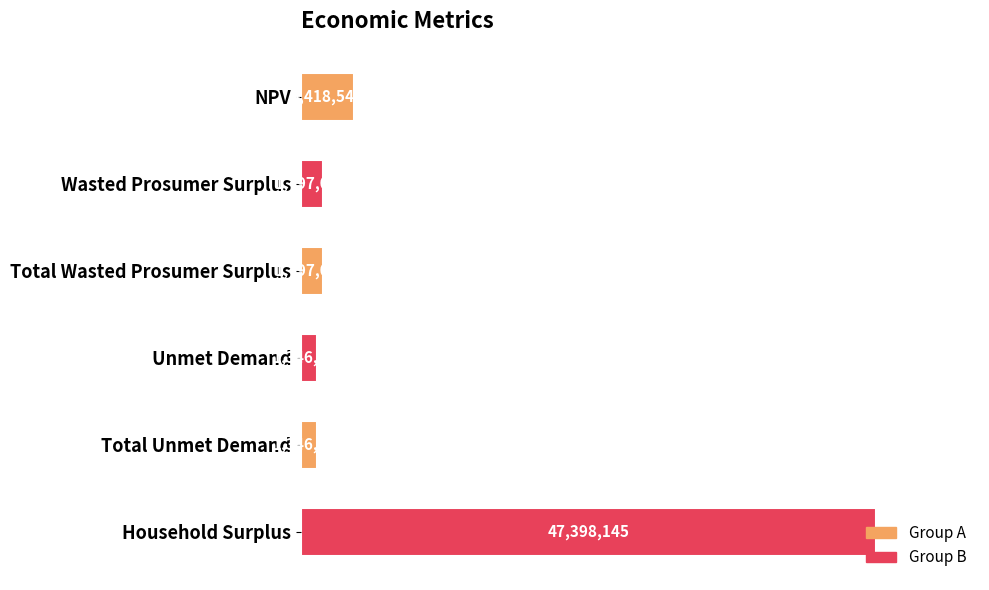

How many categories are shown in the chart?

6